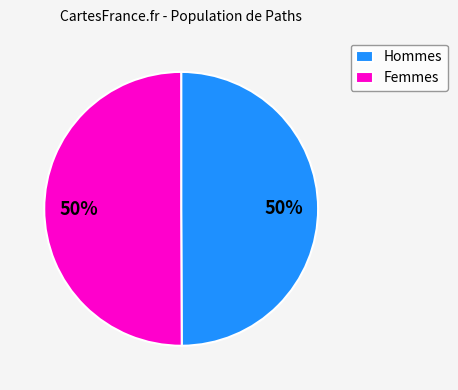

What is the ratio of the value at Hommes to the value at Femmes?

1.0